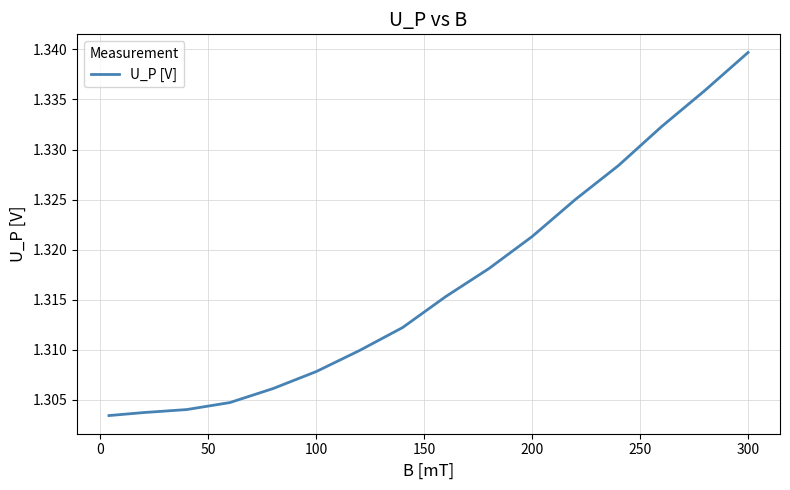

How many lines are shown in the chart?

1